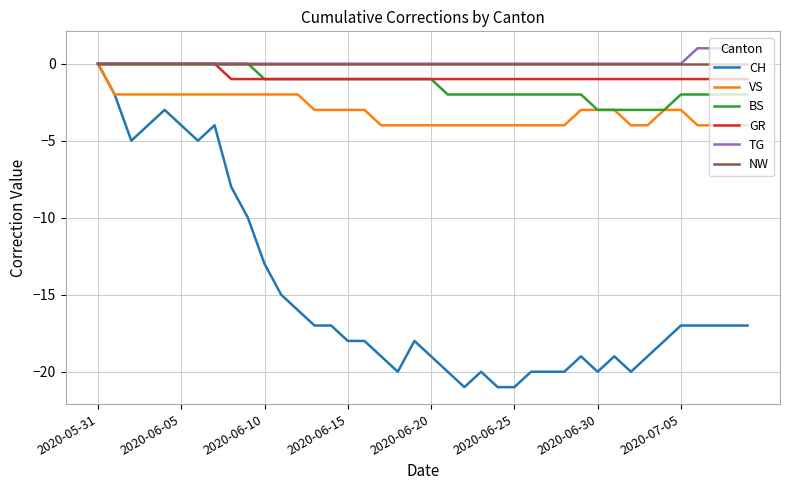

What is the minimum value shown in the chart?

-21